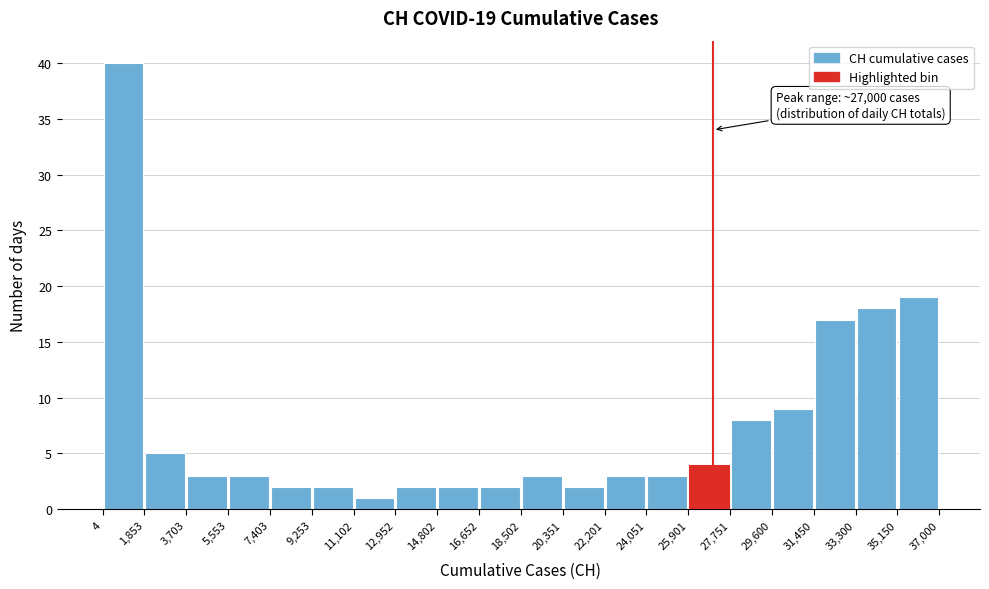

Which range on the x-axis has the tallest bar?

4 to 1,853